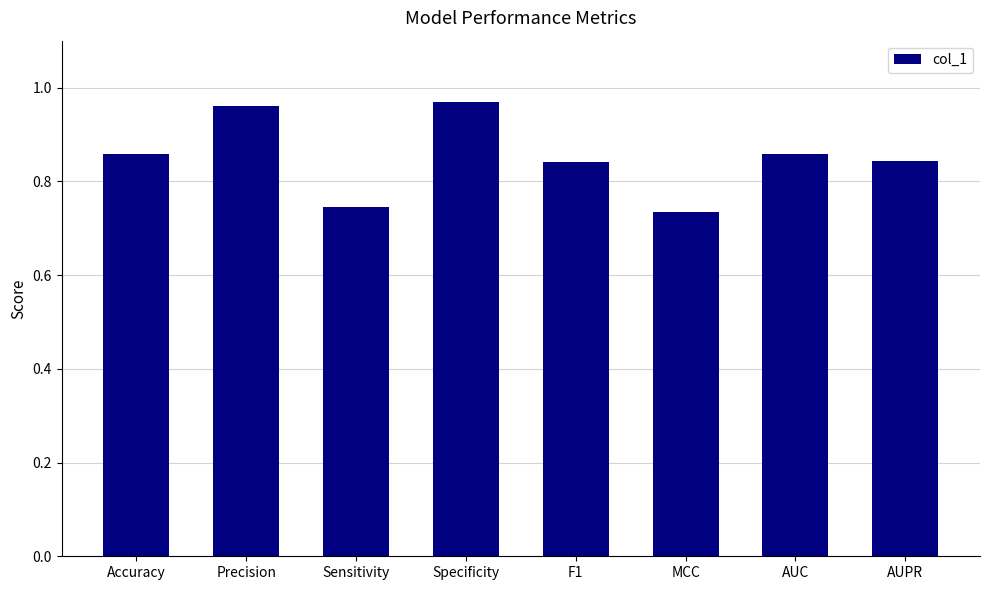

Count the values in the range 0 to 1.

8